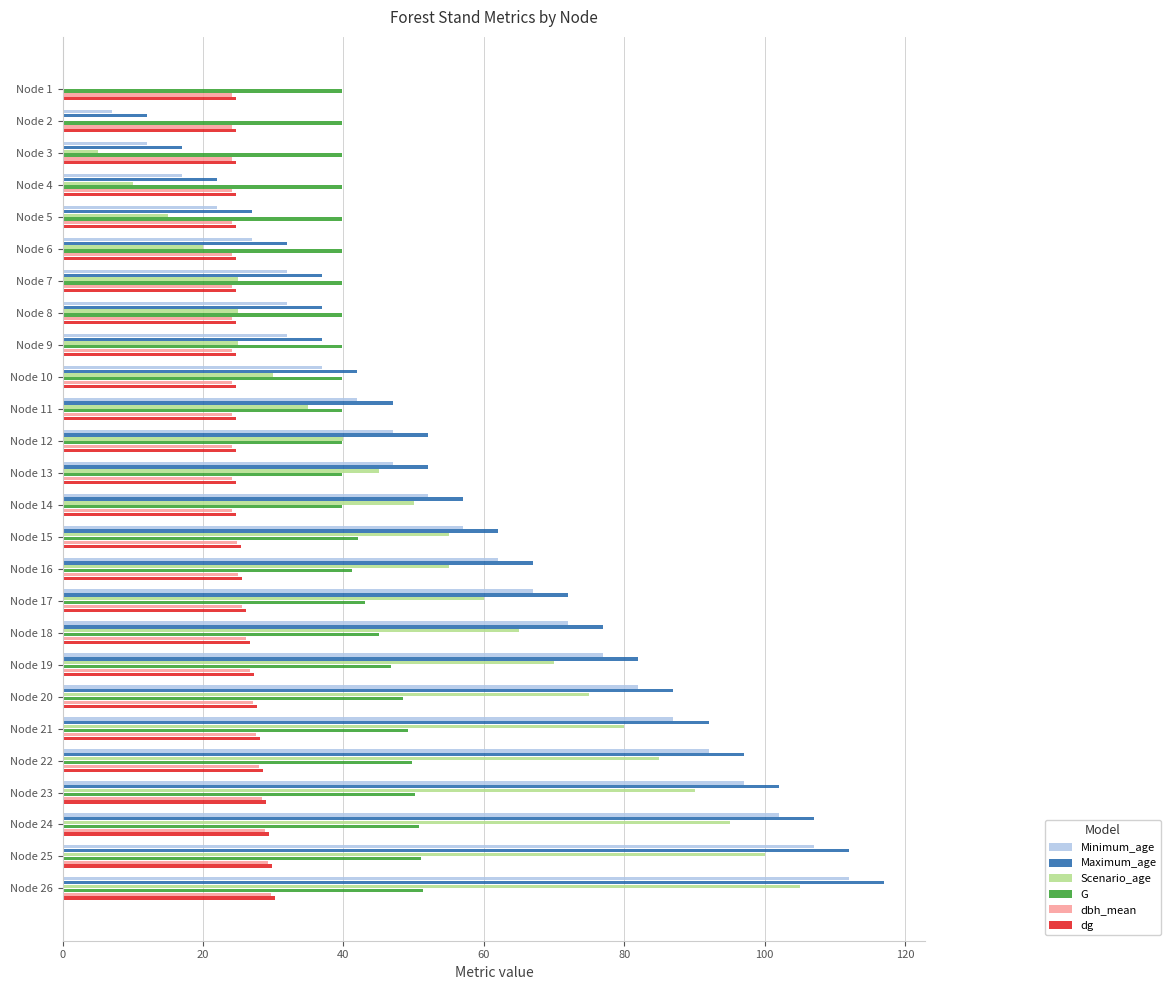

Which label corresponds to the largest value in the chart?

Node 26